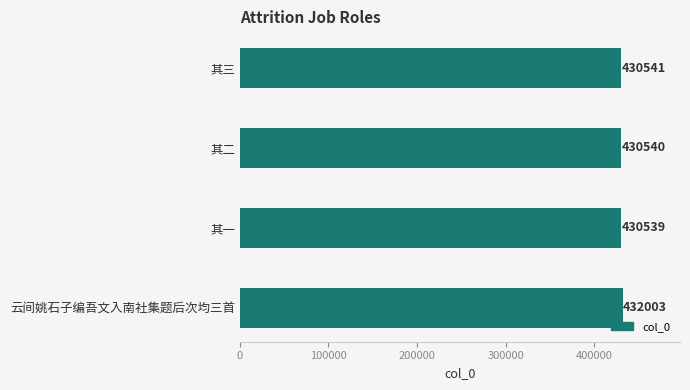

Reading top to bottom, what are all the values shown in this chart?

其三=430541	其二=430540	其一=430539	云间姚石子编吾文入南社集题后次均三首=432003